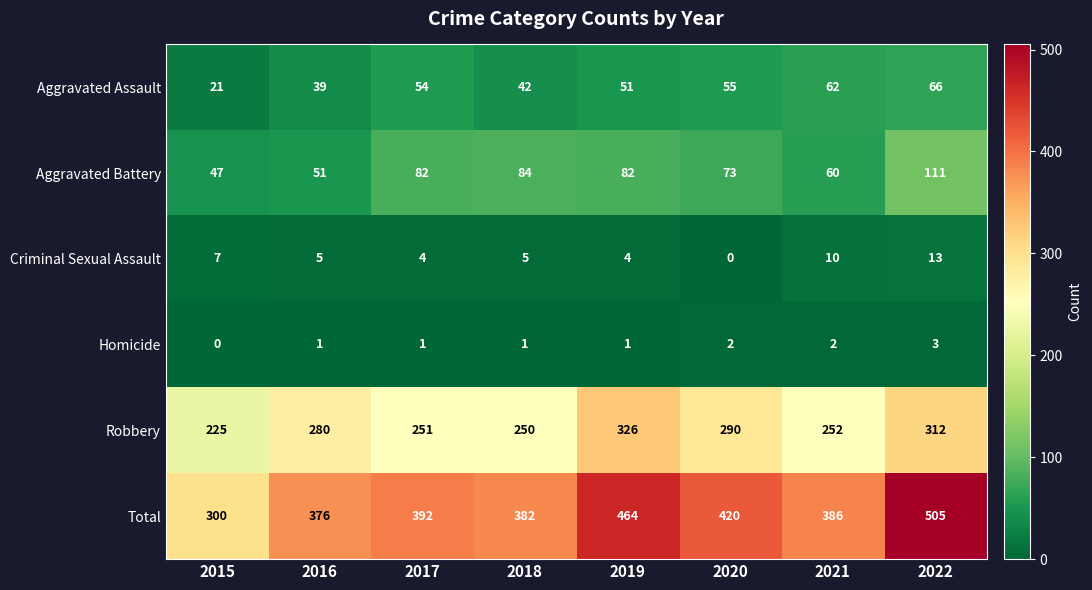

Which category has the highest value across all series?

2022